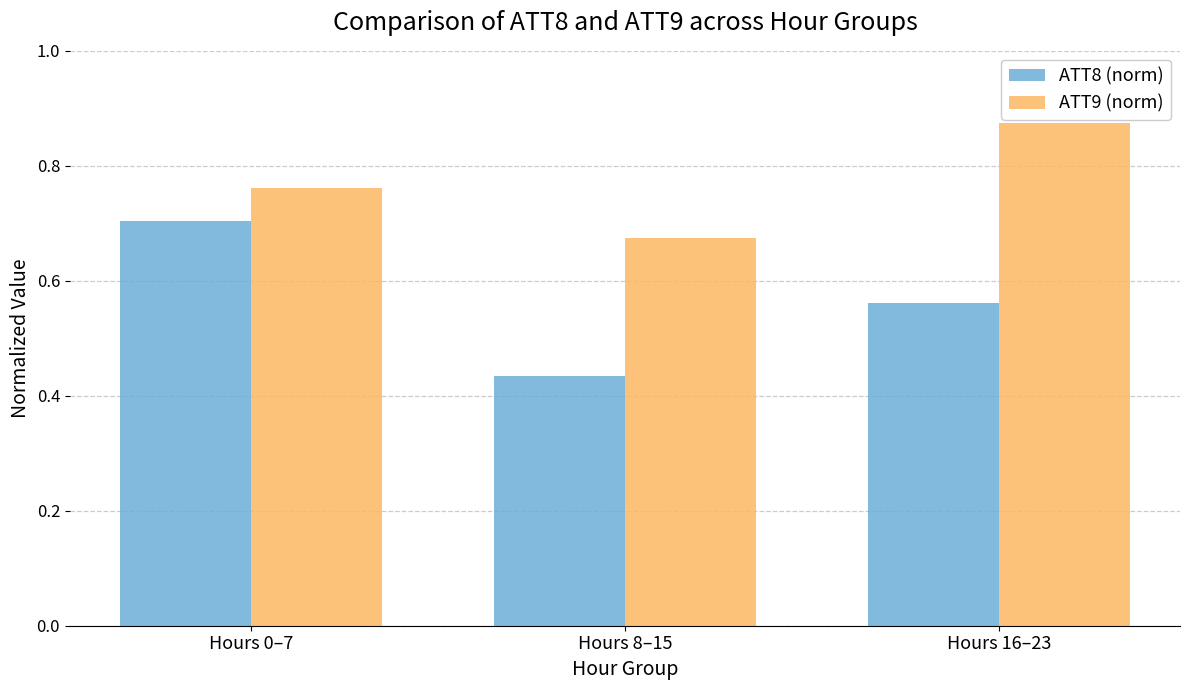

Which label corresponds to the largest value in the chart?

Hours 16–23